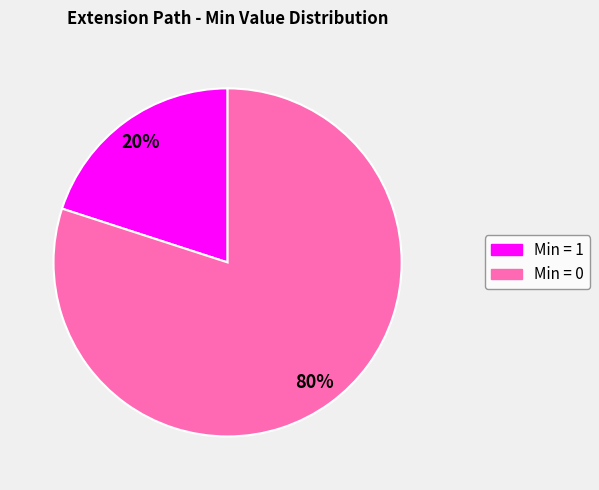

How many segments does this pie chart have?

2